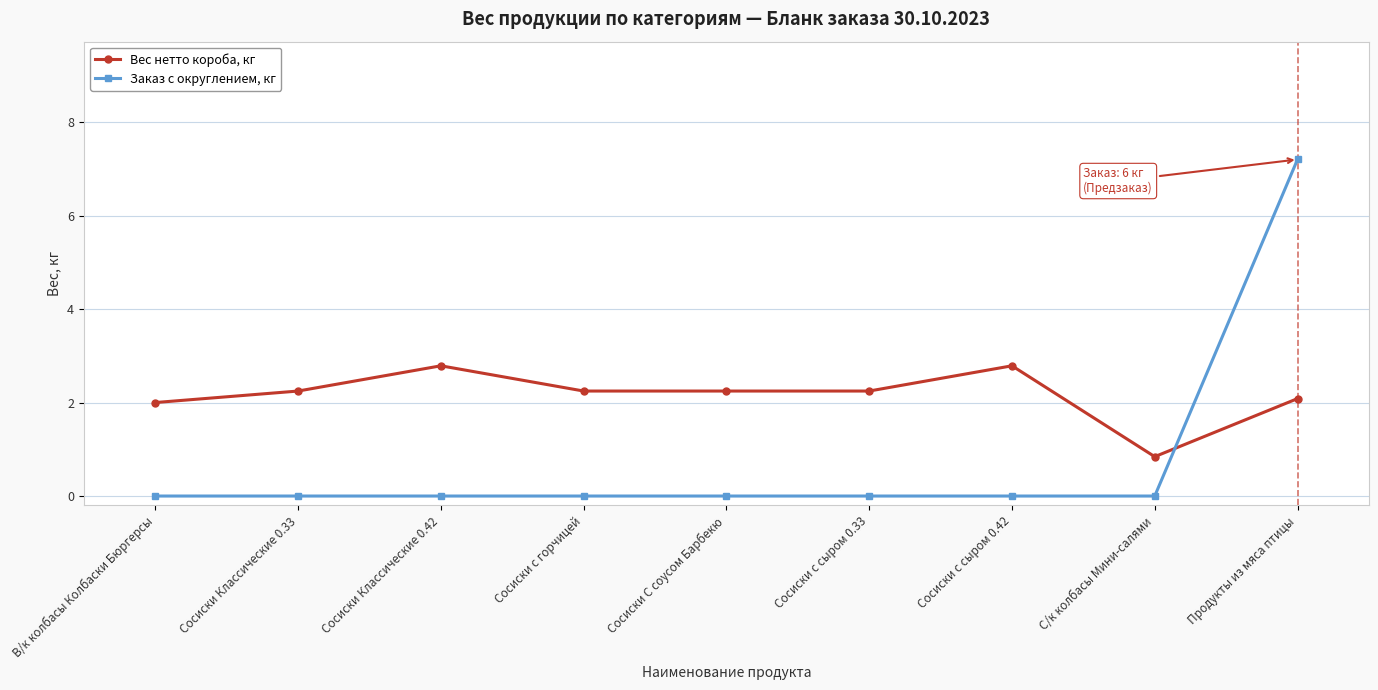

What is the difference between the maximum and minimum values in the Заказ с округлением, кг series?

7.2